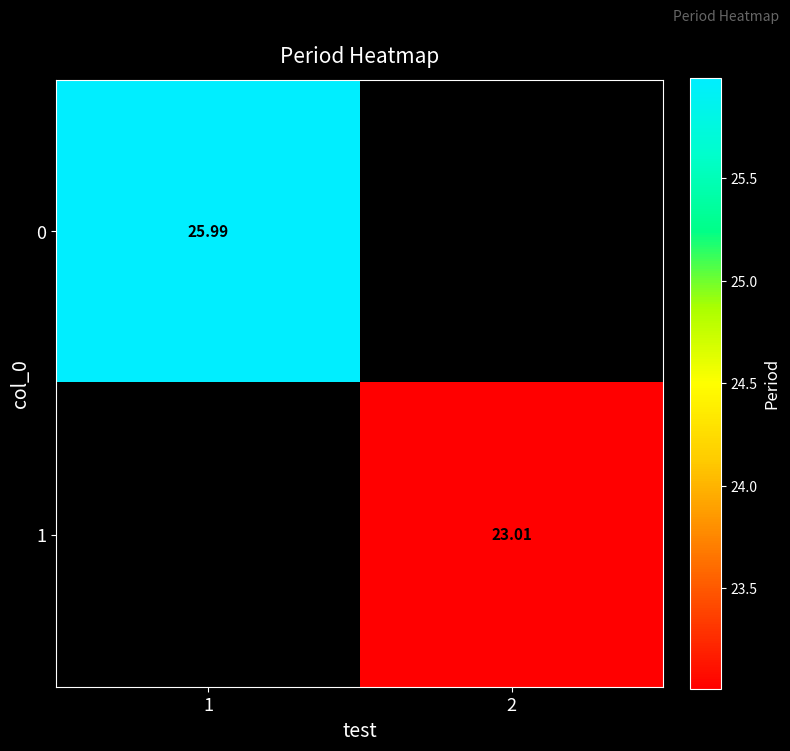

Rank the series at 2 from lowest to highest value.

0, 1